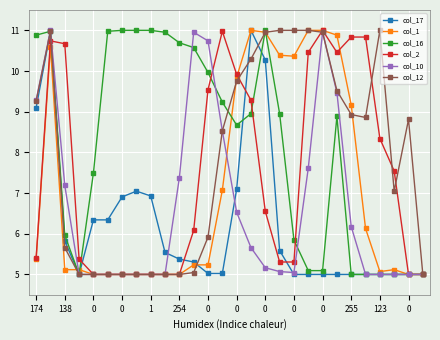

Which series has the largest total across all categories?

col_16